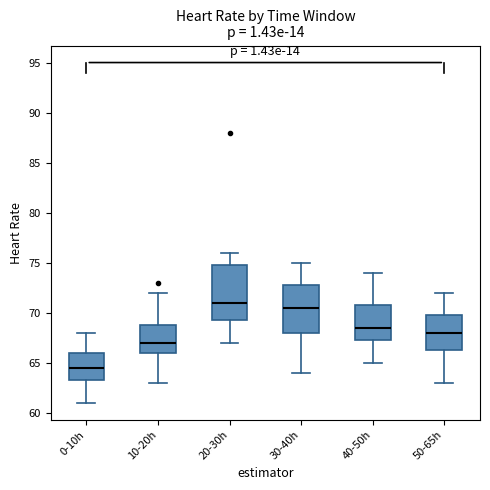

Reading left to right, read every box against the y-axis: the position of its median line, the range the box covers, and the ends of its whiskers. The values are not printed on the chart, so give them approximately, as read against the axis.

0-10h: median 64.5, box 63.5 to 66.0, whiskers 61.0 to 68.0
10-20h: median 67.0, box 66.0 to 69.0, whiskers 63.0 to 72.0
20-30h: median 71.0, box 69.5 to 75.0, whiskers 67.0 to 76.0
30-40h: median 70.5, box 68.0 to 73.0, whiskers 64.0 to 75.0
40-50h: median 68.5, box 67.5 to 71.0, whiskers 65.0 to 74.0
50-65h: median 68.0, box 66.5 to 70.0, whiskers 63.0 to 72.0